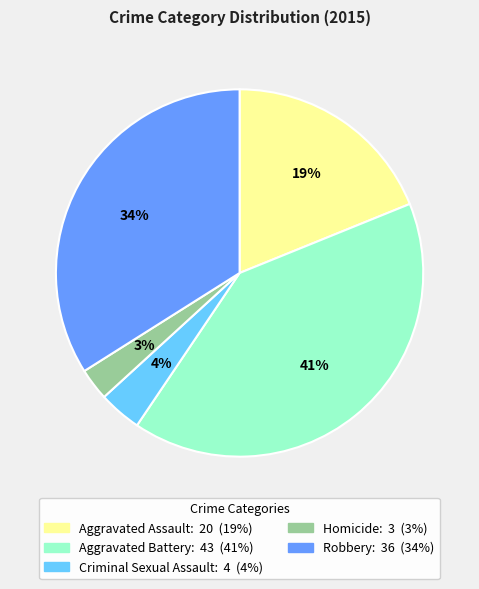

Combined, do Aggravated Assault and Aggravated Battery account for over 50%?

Yes